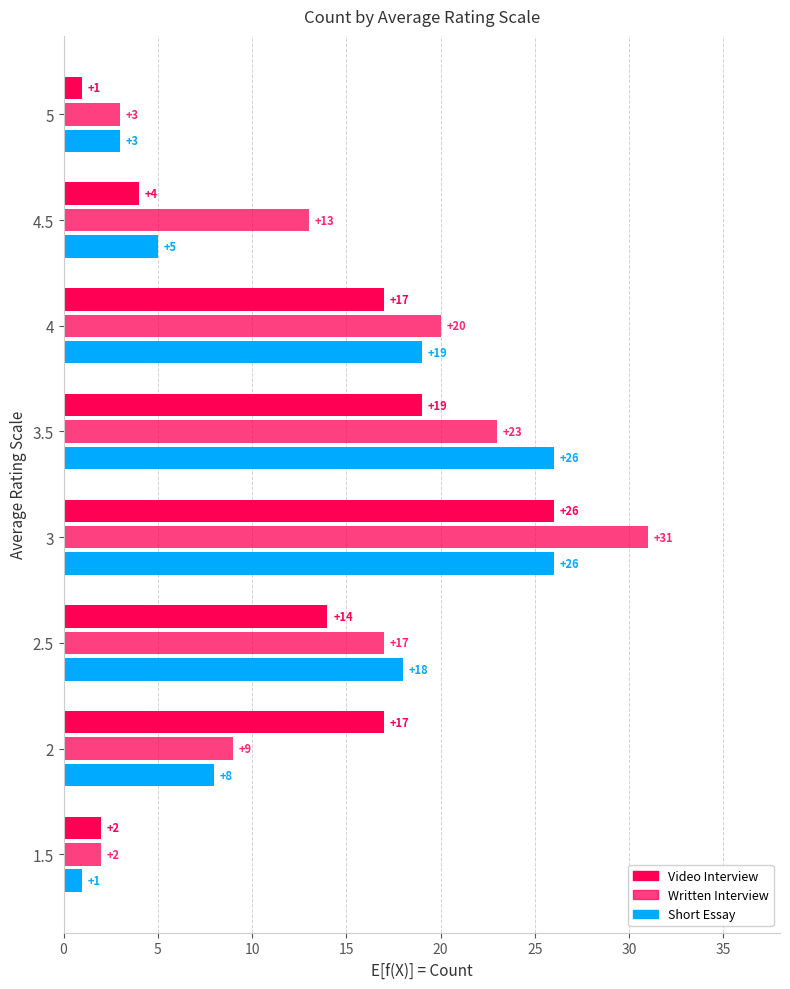

What is the difference between the second highest and second lowest values in the Written Interview series?

20